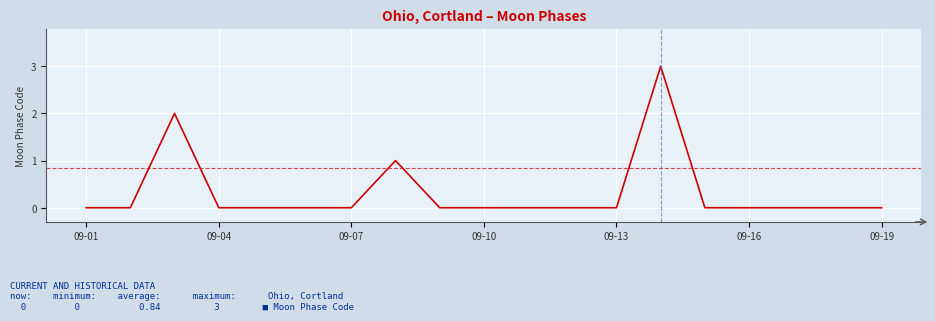

What is the difference between the second highest and minimum values?

2